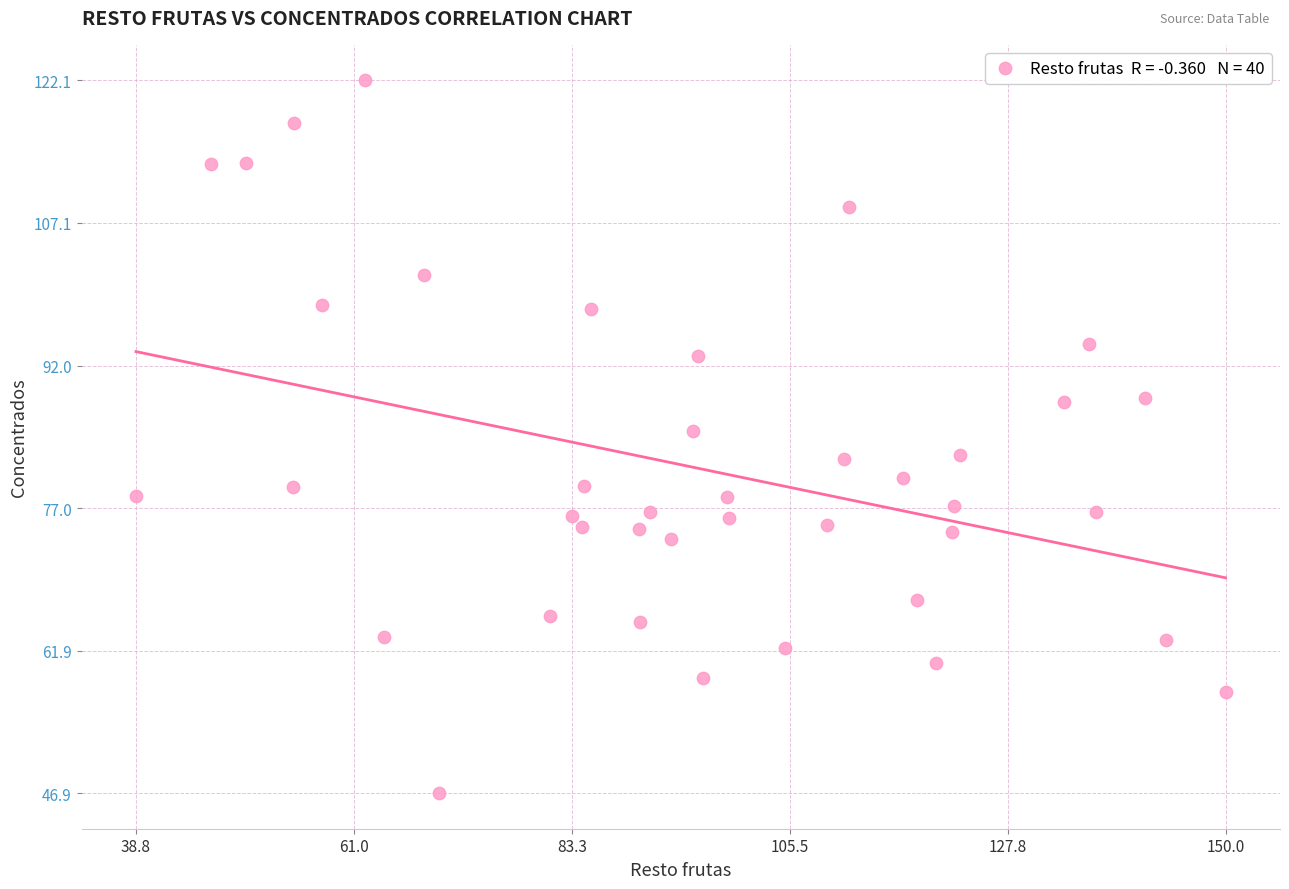

What is the range of X values (max minus min)?

111.2